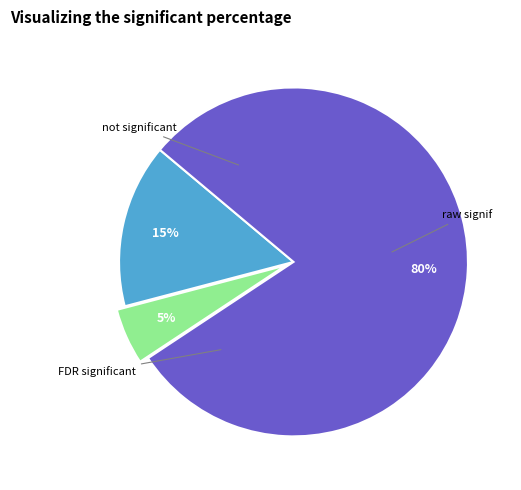

Does any single category account for the majority?

Yes